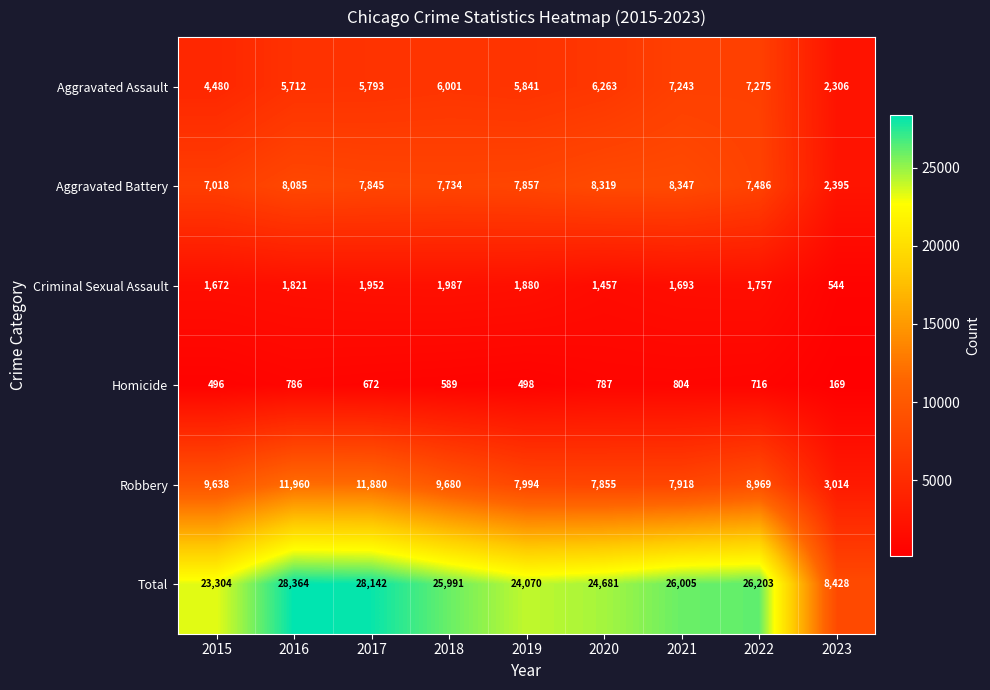

At how many categories does at least one series exceed 19997?

8